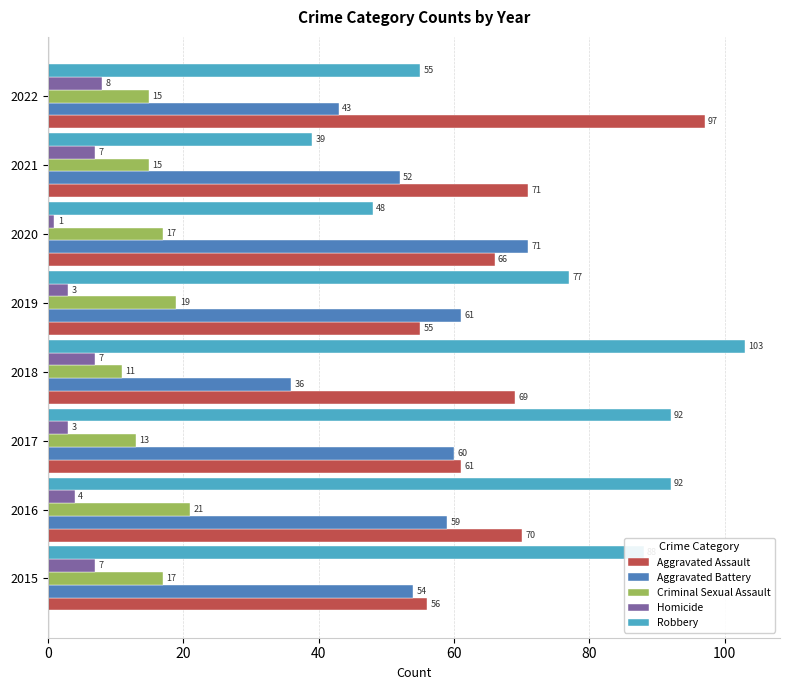

What is the average value of the Aggravated Assault series?

68